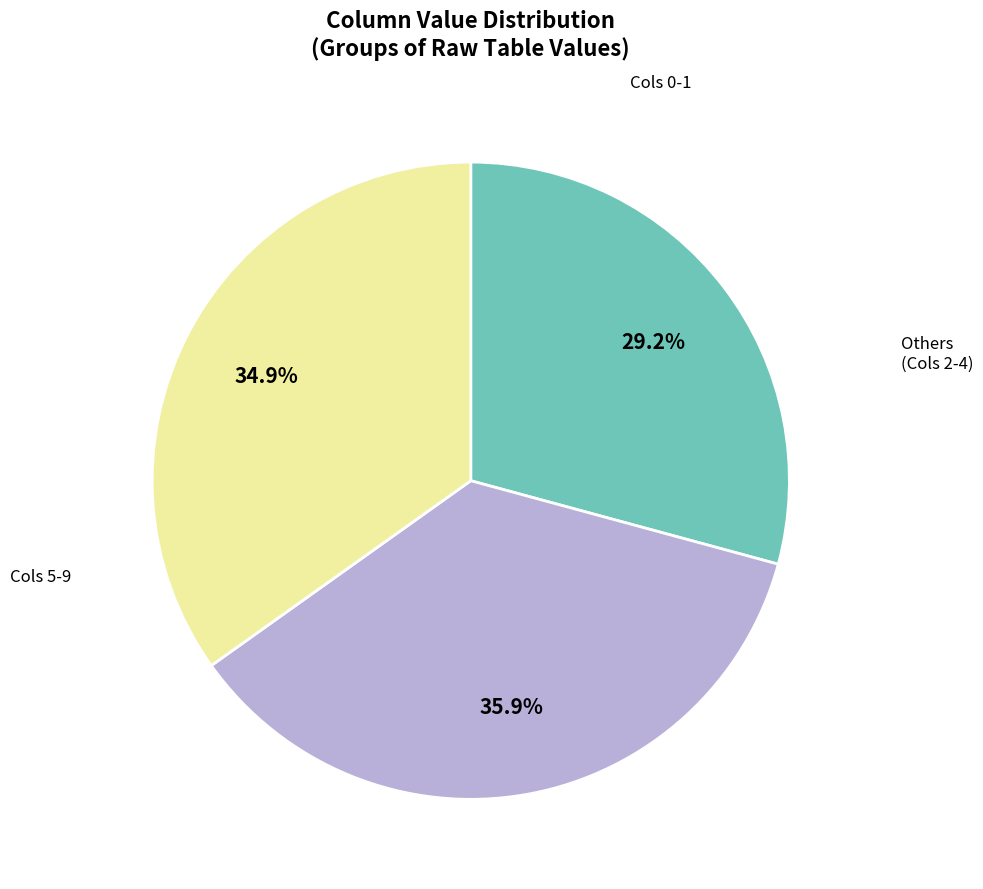

Is there a majority slice in this chart?

No